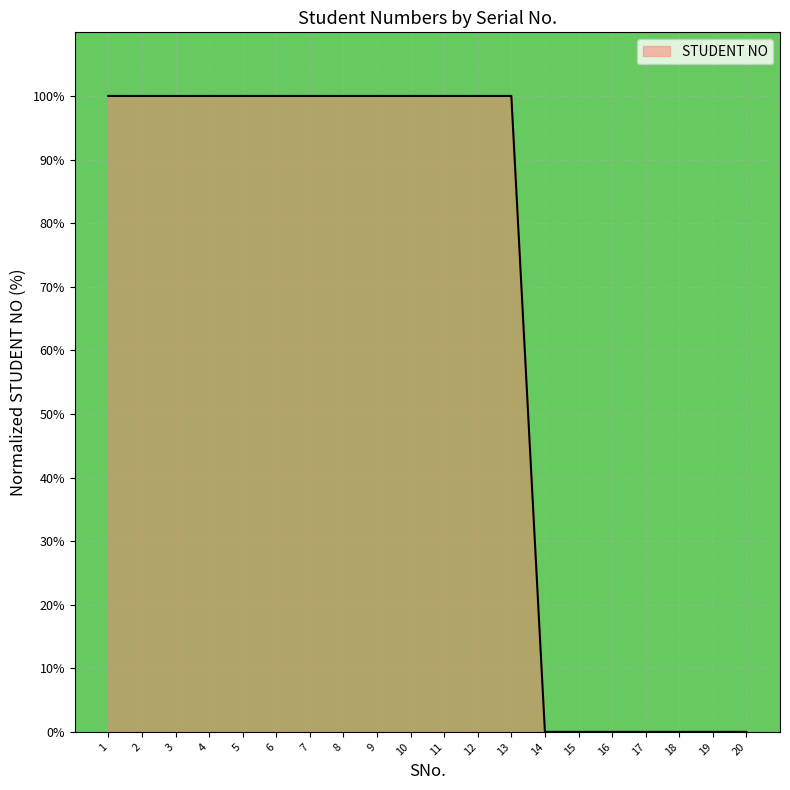

What is the difference between the maximum and minimum values?

100.0